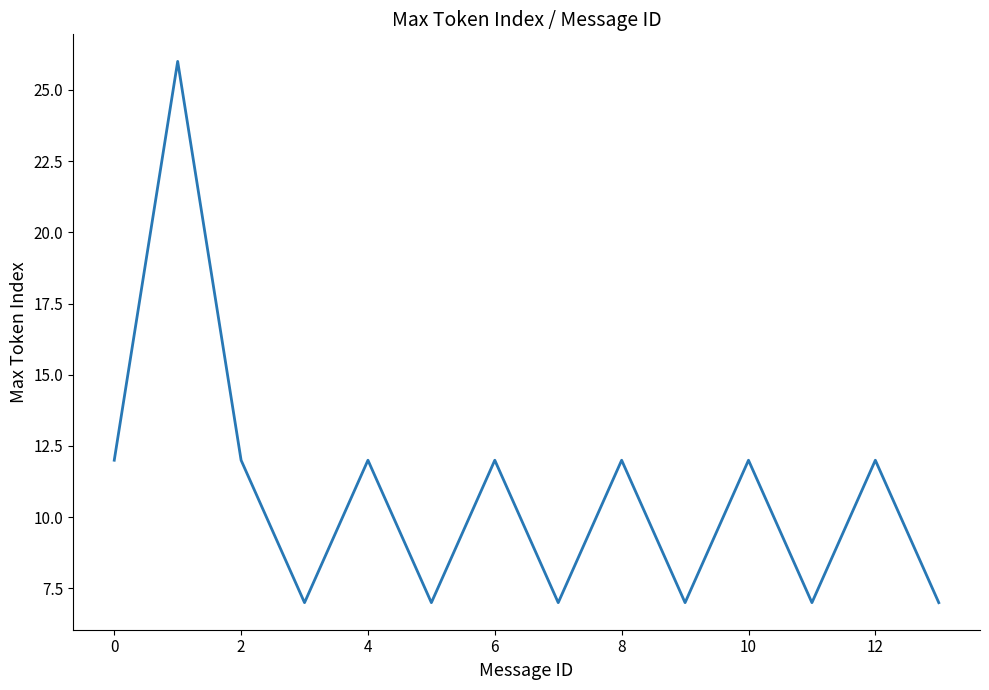

True or false: there are more than 1 points higher than both neighbors.

True